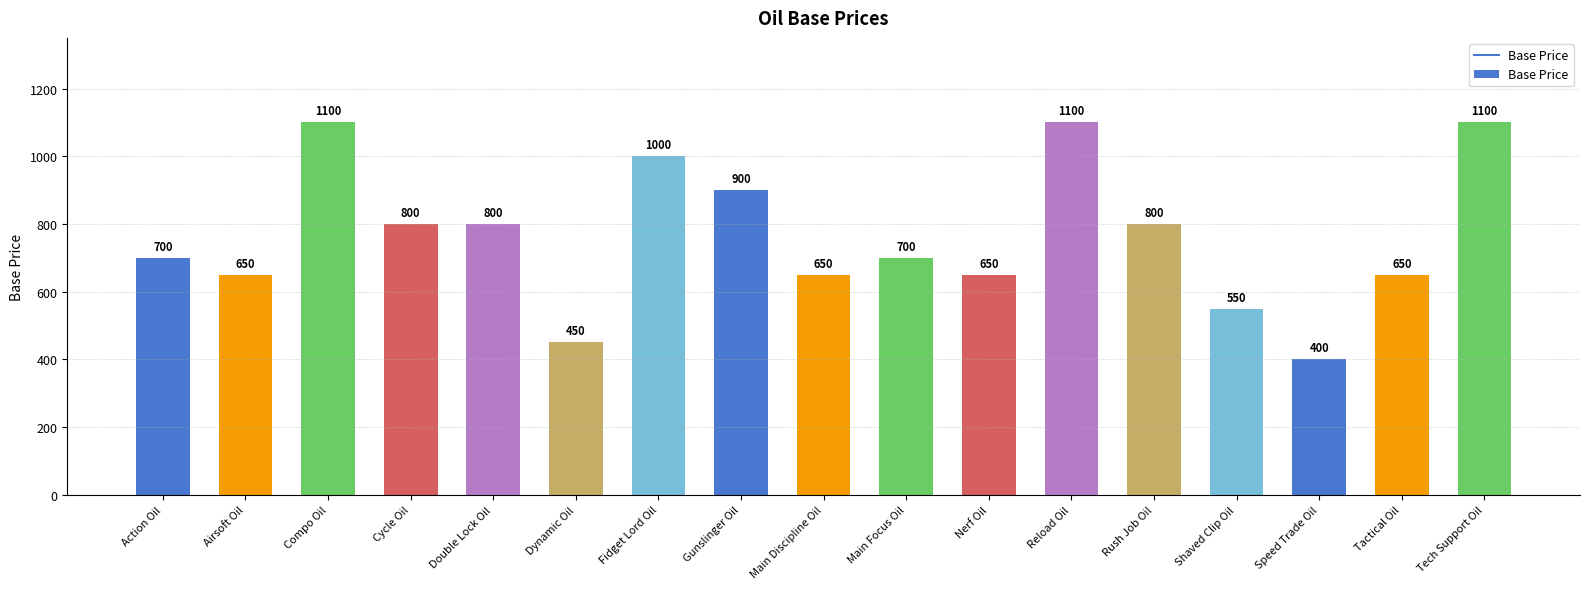

What is the smallest value displayed?

400